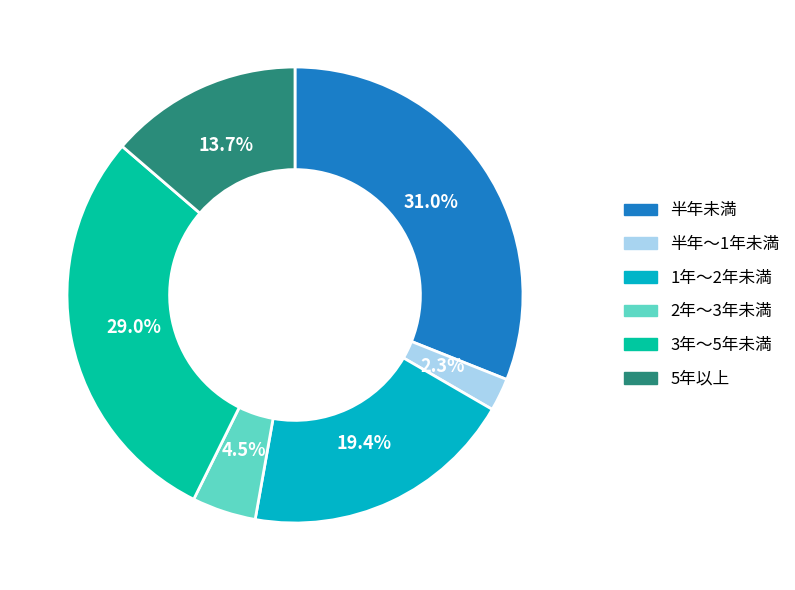

How many segments does this pie chart have?

6